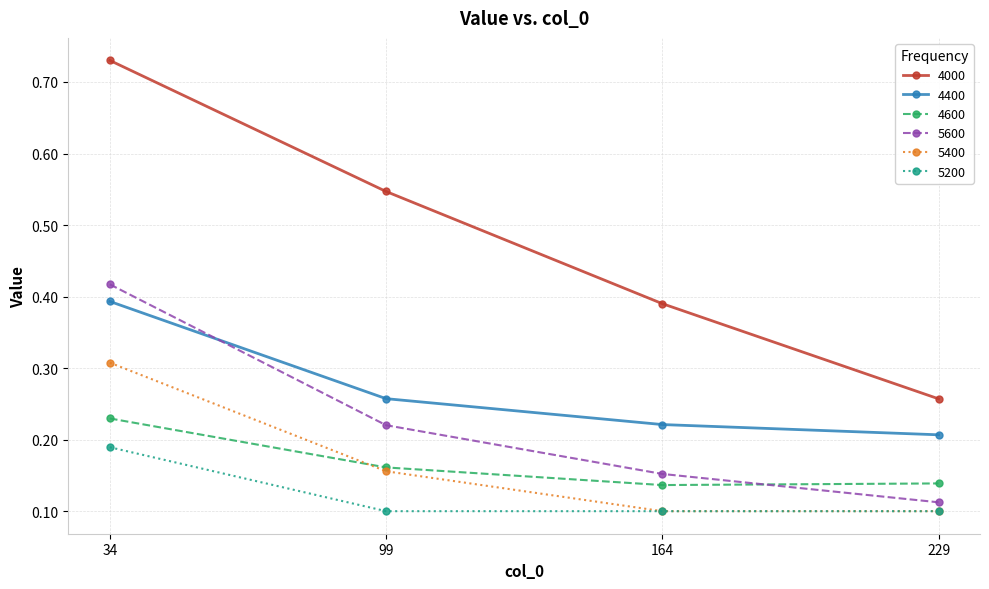

Rank the categories by 4000 value from lowest to highest.

229, 164, 99, 34